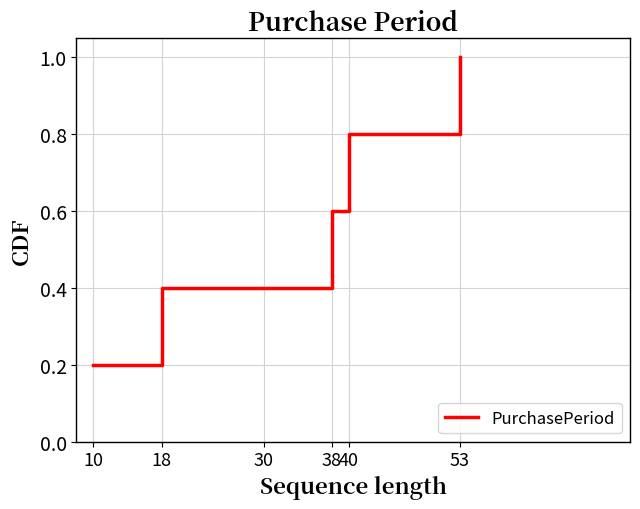

Rank the categories by value from highest to lowest.

53, 40, 38, 18, 10